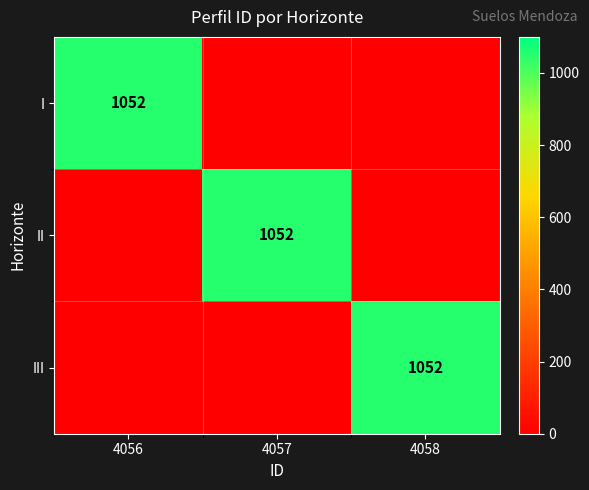

What is the spread (max minus min) of values at 4058?

1052